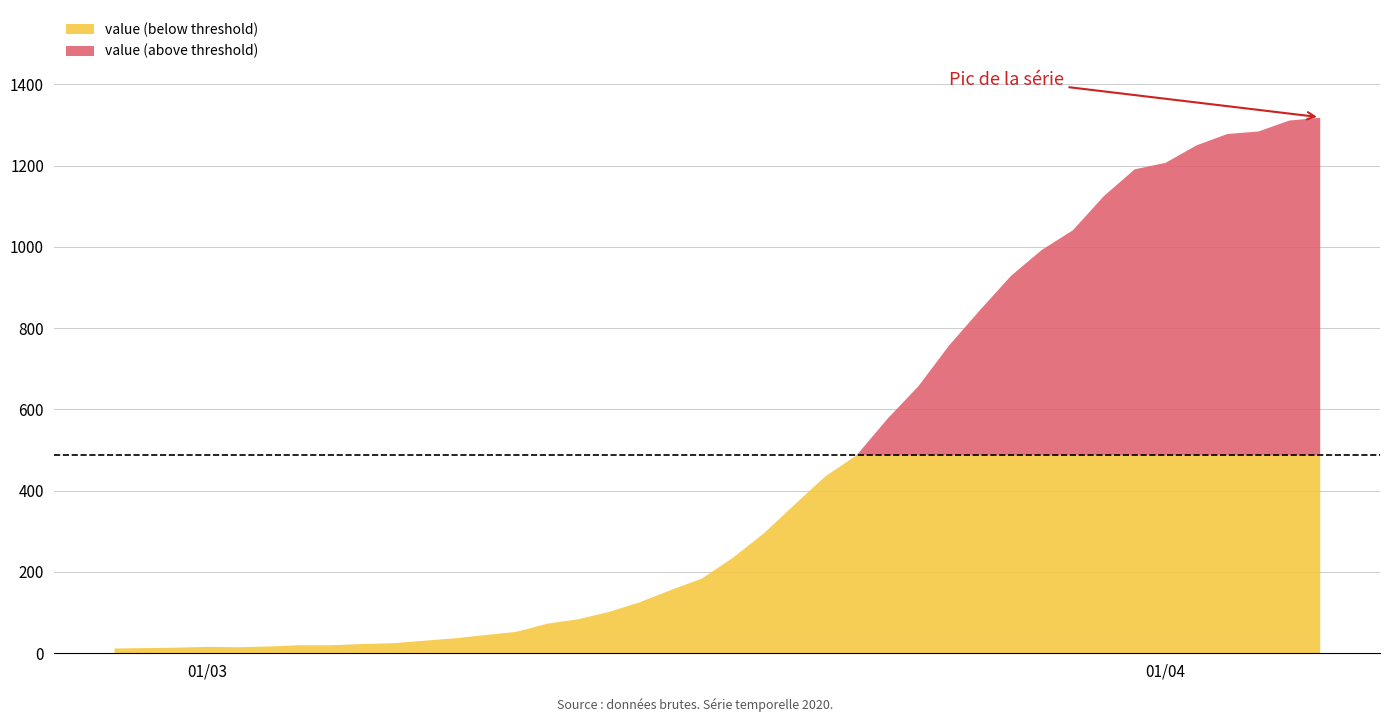

Reading left to right, transcribe all the data shown in this chart.

13	14	15	17	16	18	21	21	24	26	32	38	46	54	74	85	103	127	157	185	236	296	367	437	488	578	658	759	846	930	994	1042	1126	1192	1208	1251	1279	1285	1312	1319